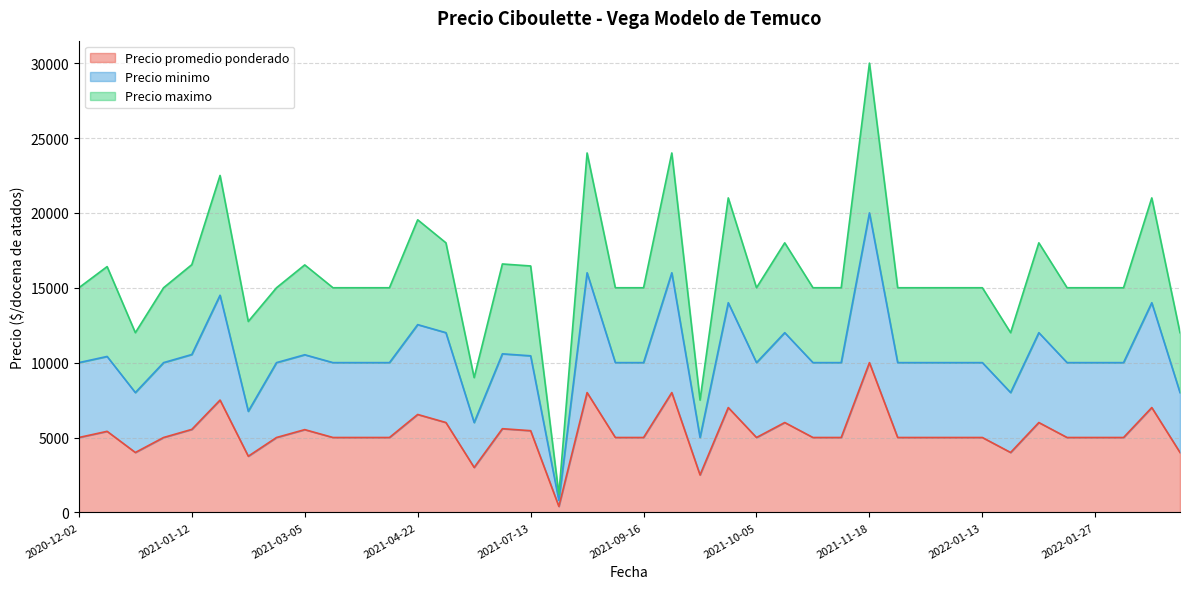

At which category is the sum across all series the highest?

2021-11-18